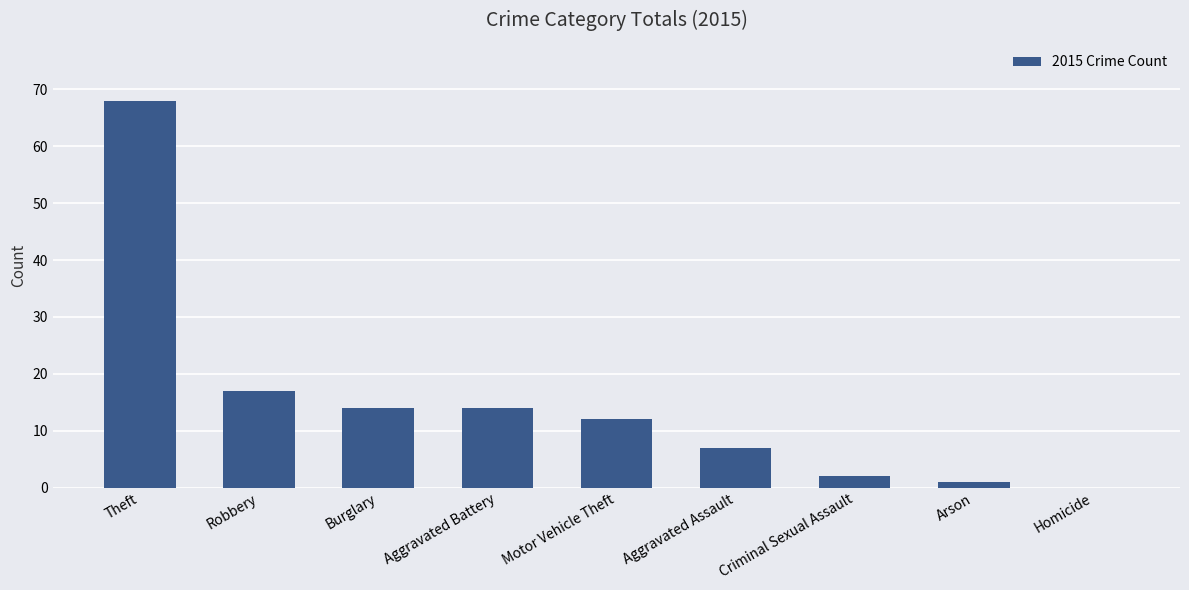

What is the ratio of the value at Motor Vehicle Theft to the value at Aggravated Assault?

1.7